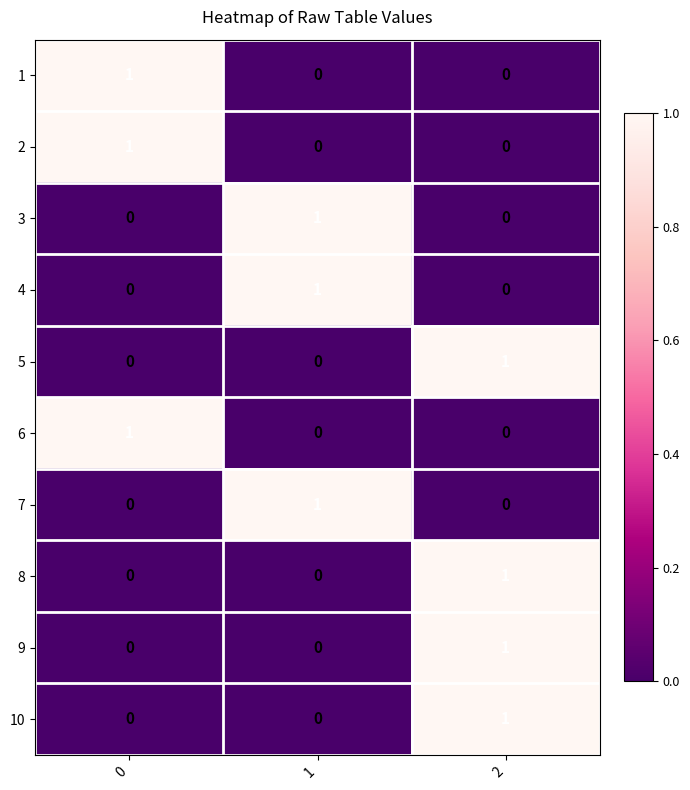

At how many categories does at least one series exceed 0?

3